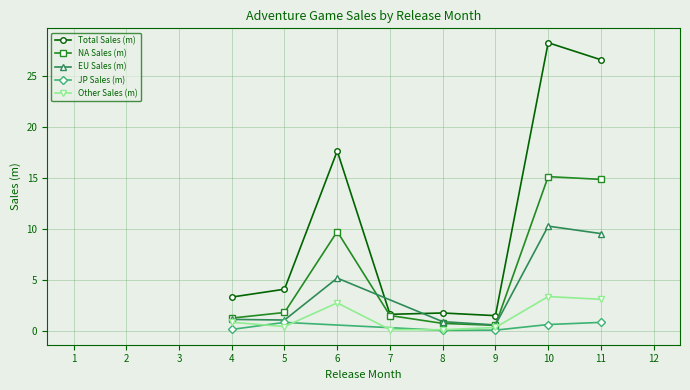

At which category does Total Sales (m) reach its first local peak?

6